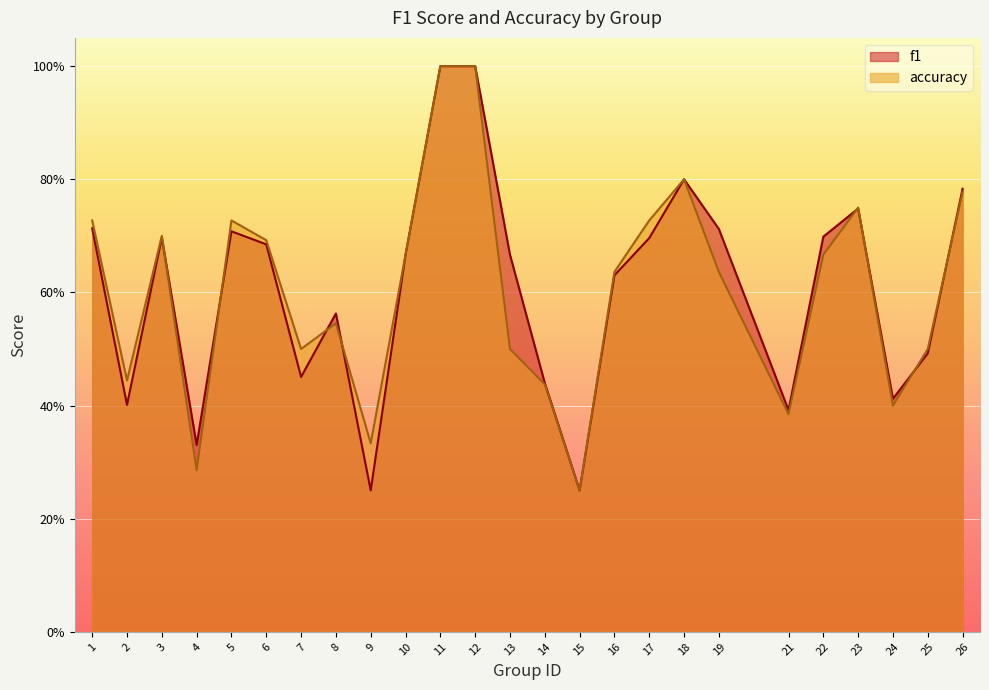

What is the difference between the f1 values at 23 and 4?

0.4